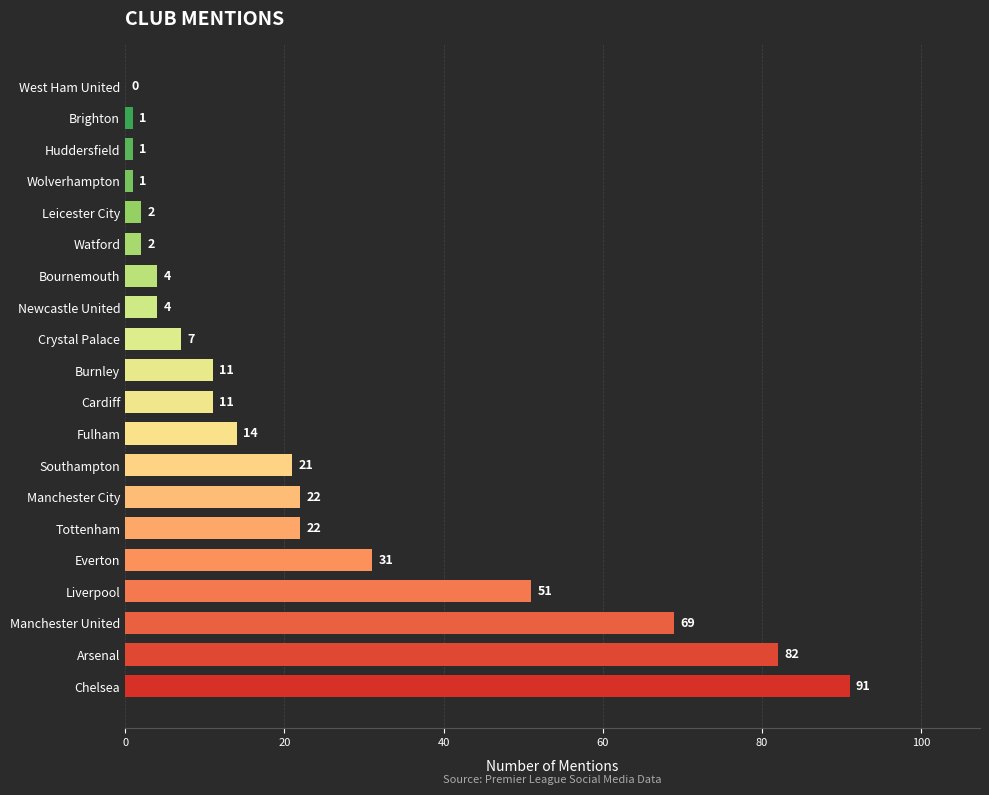

What is the sum of the values at Manchester United and Tottenham?

91